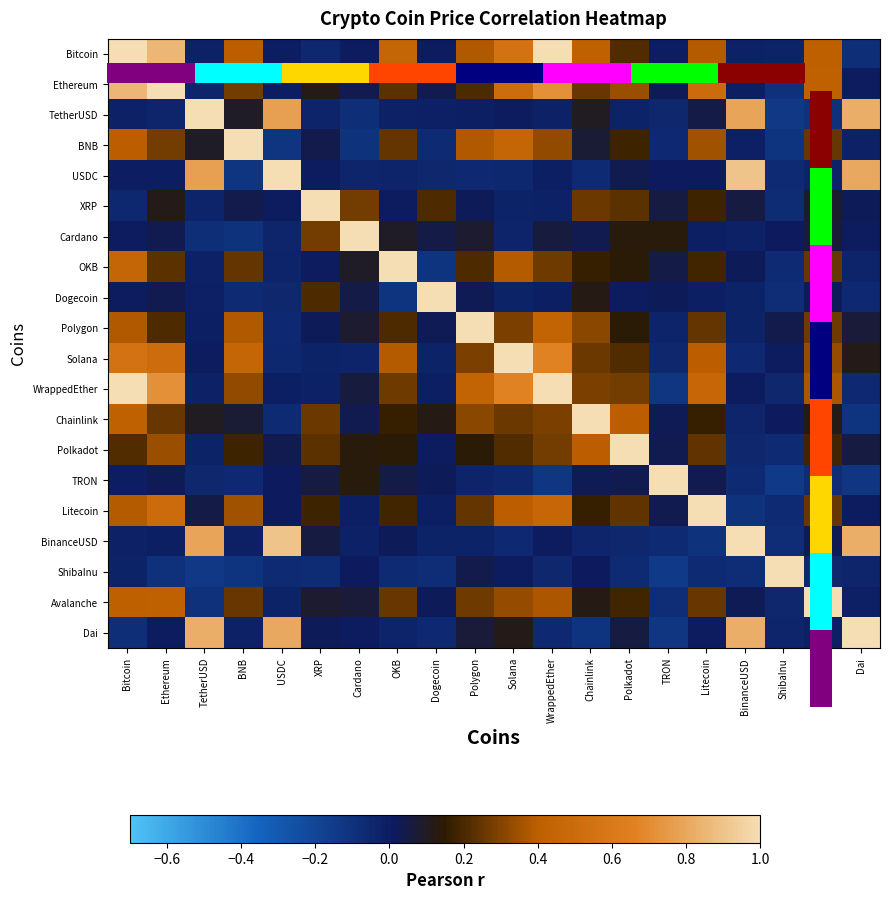

At which category is the sum across all series the highest?

Bitcoin